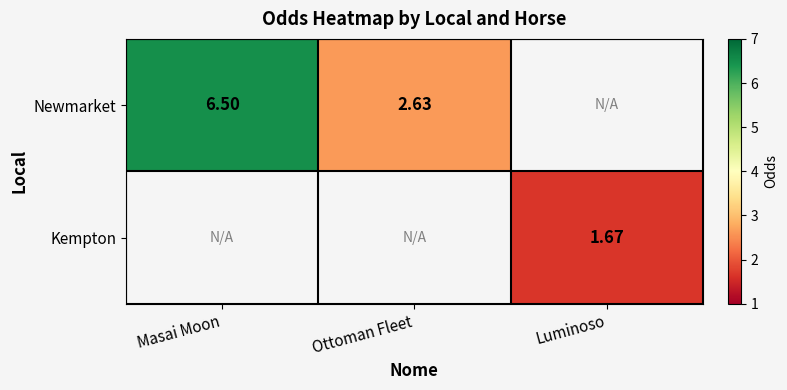

Is the value of Kempton at Luminoso greater than the value of Newmarket at Masai Moon?

No